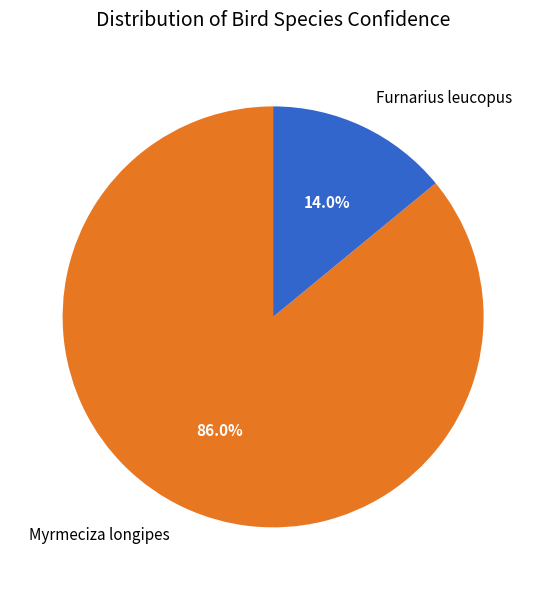

Which has a higher value, Myrmeciza longipes or Furnarius leucopus?

Myrmeciza longipes